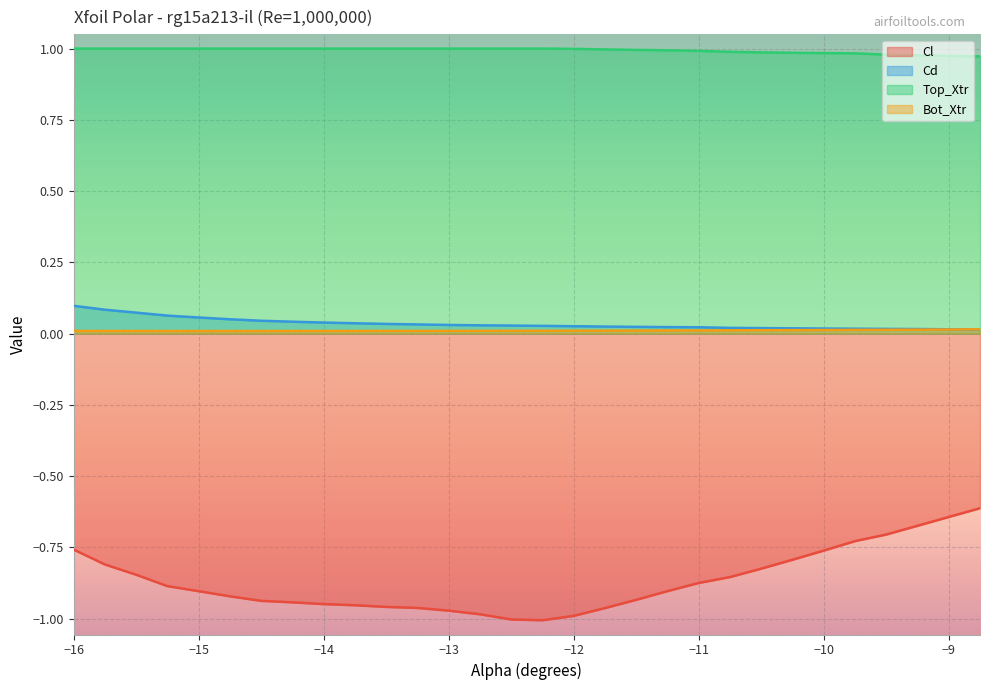

At −14, list the series in order from largest to smallest.

Top_Xtr, Cd, Bot_Xtr, Cl